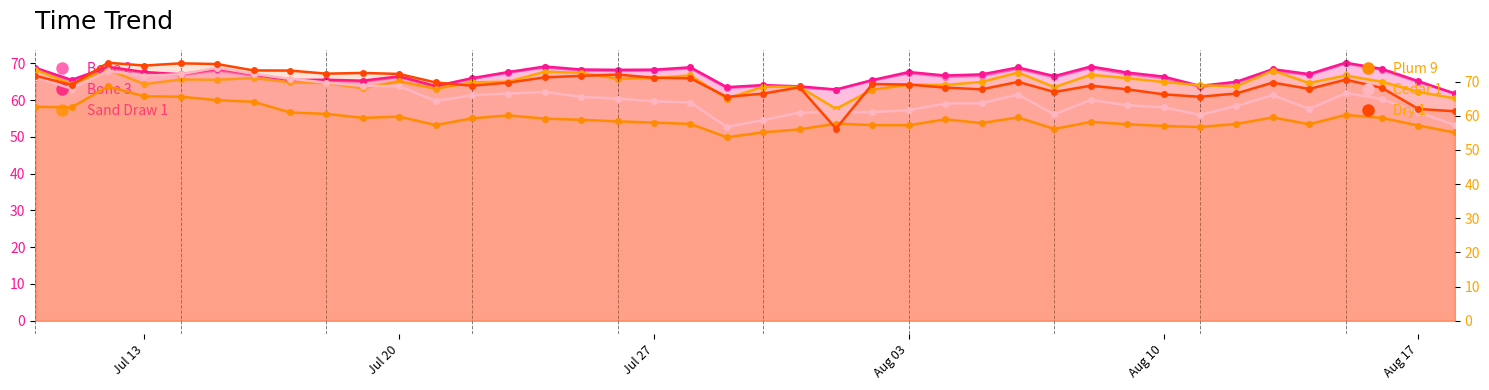

What is the label of the 16th point from the left?

2015-07-25